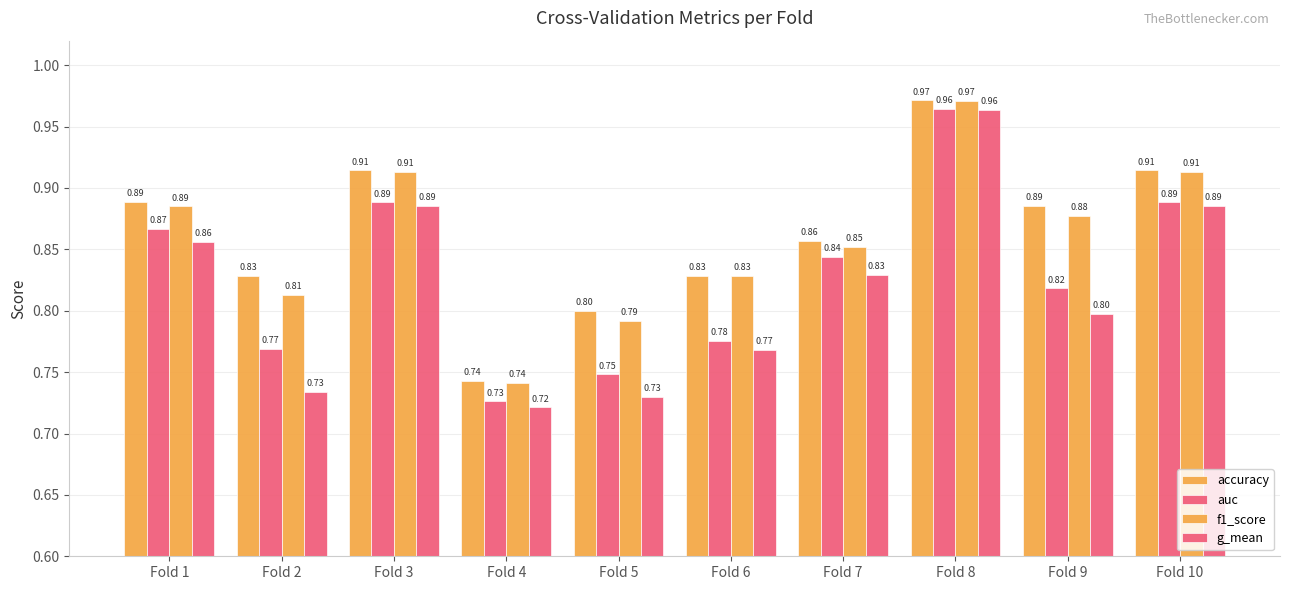

Does the chart contain any negative values?

No